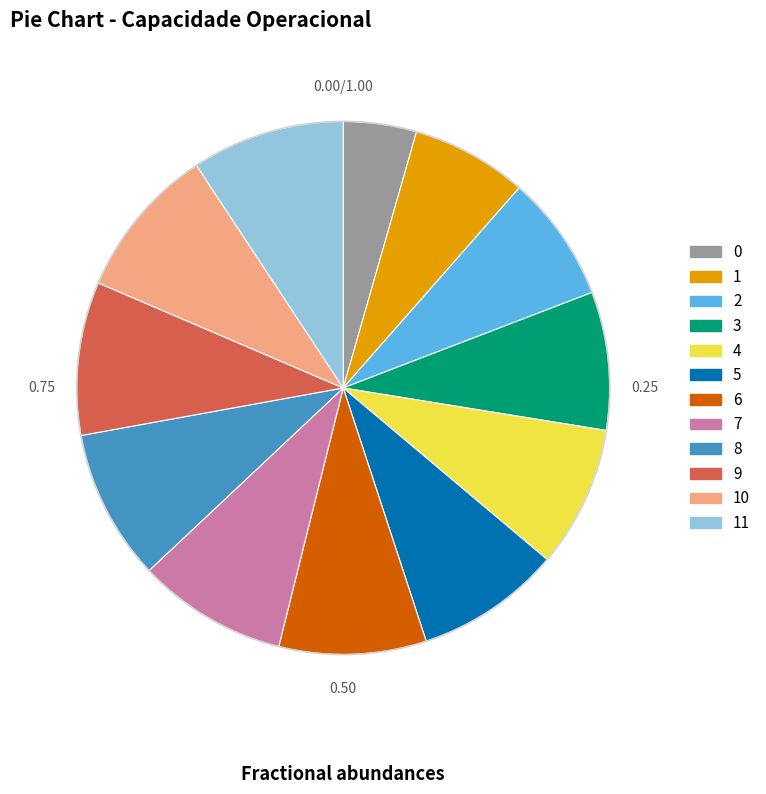

Is it true that 6 is 9% of the pie?

True